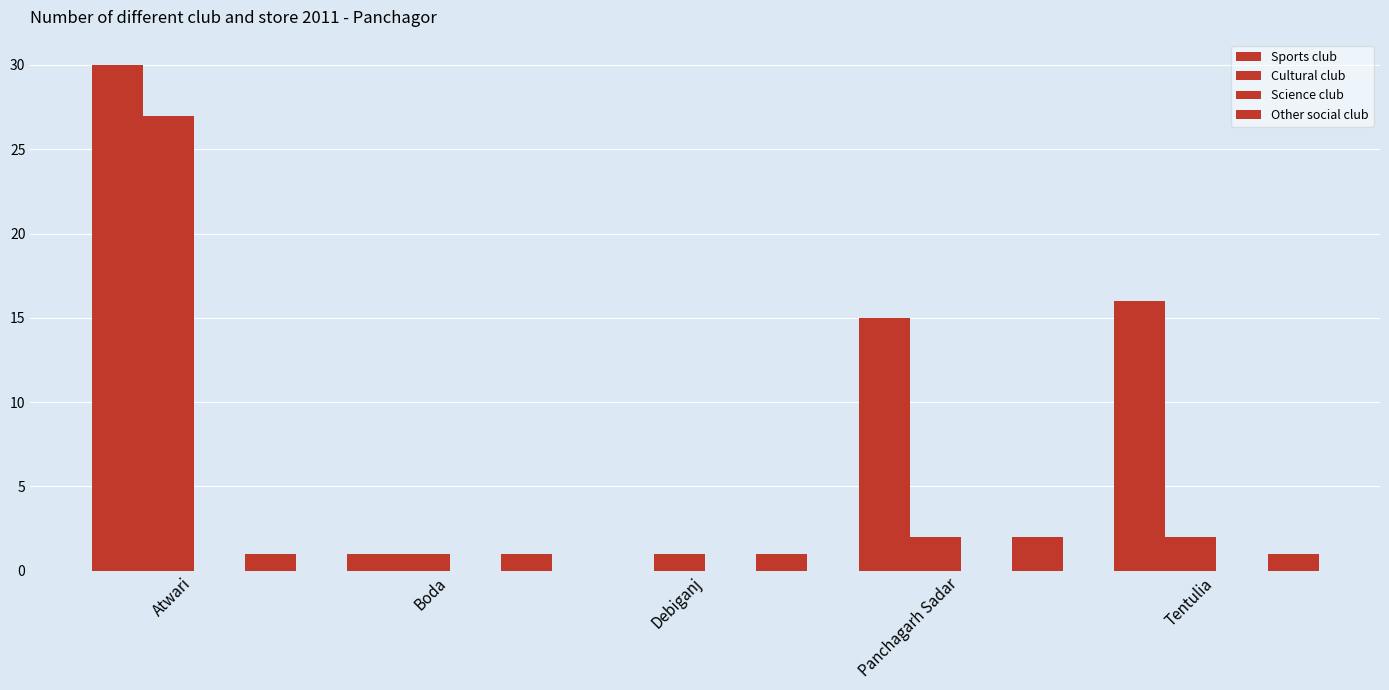

Count the number of categories in the chart.

5